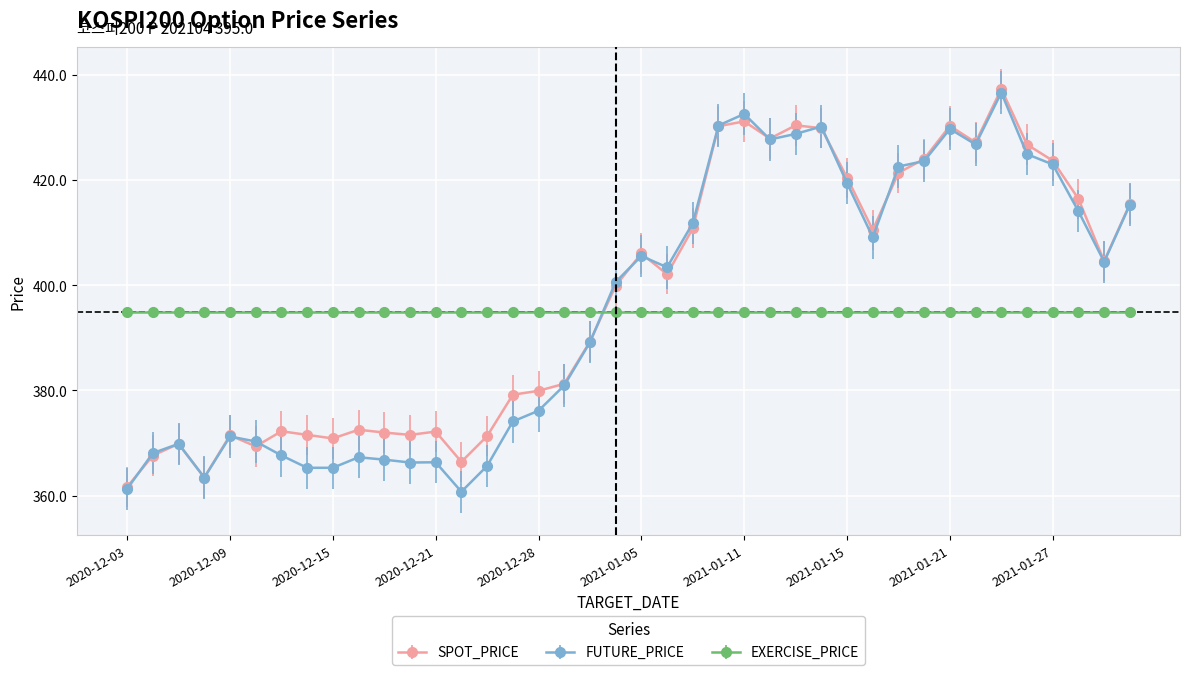

What is the value of the EXERCISE_PRICE point at the 33rd from the left?

395.0